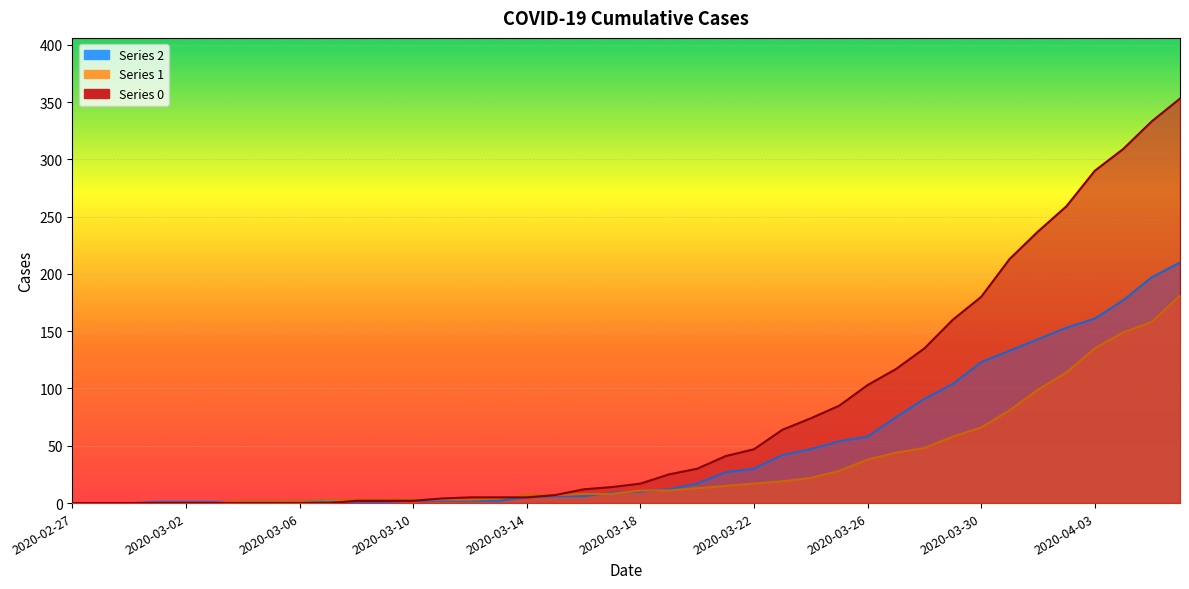

Which has a higher value, 2020-04-04 or 2020-03-14?

2020-04-04